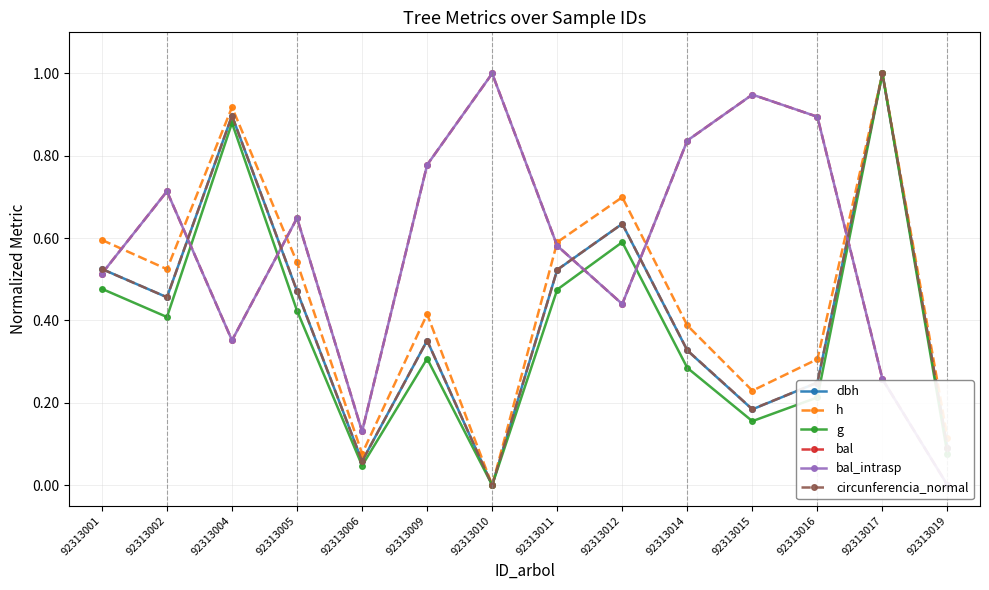

Which category has the lowest value in the dbh series?

92313010